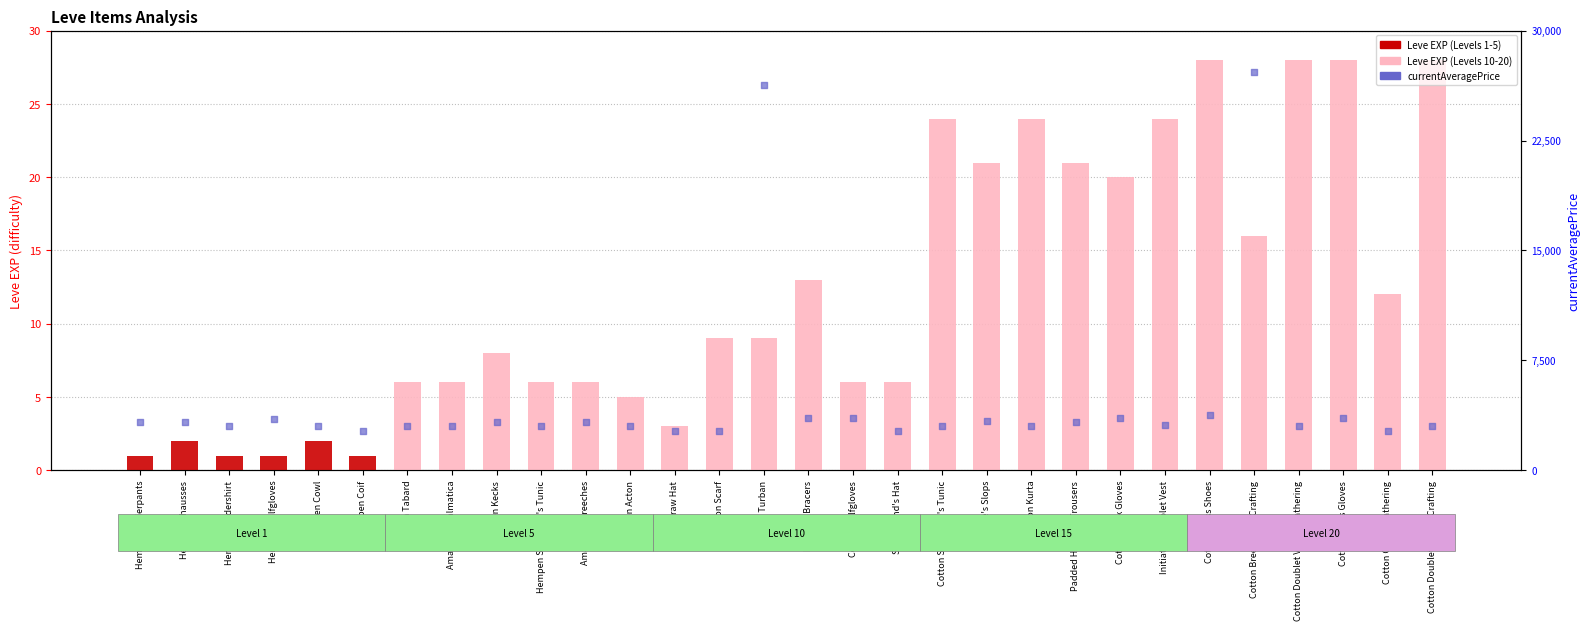

At how many categories does at least one series exceed 26572?

1